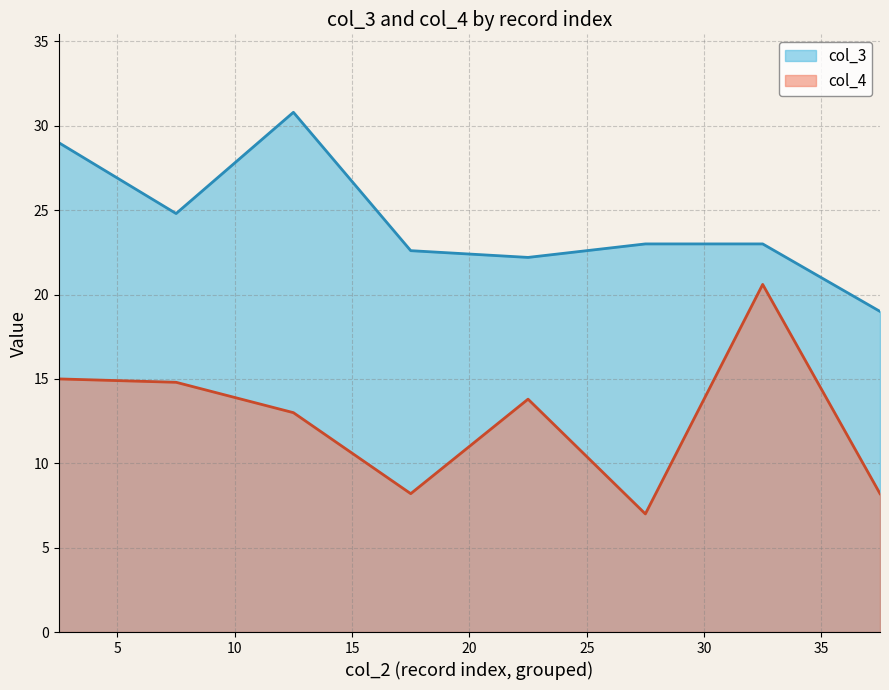

True or false: col_4 and col_3 intersect in this chart.

False